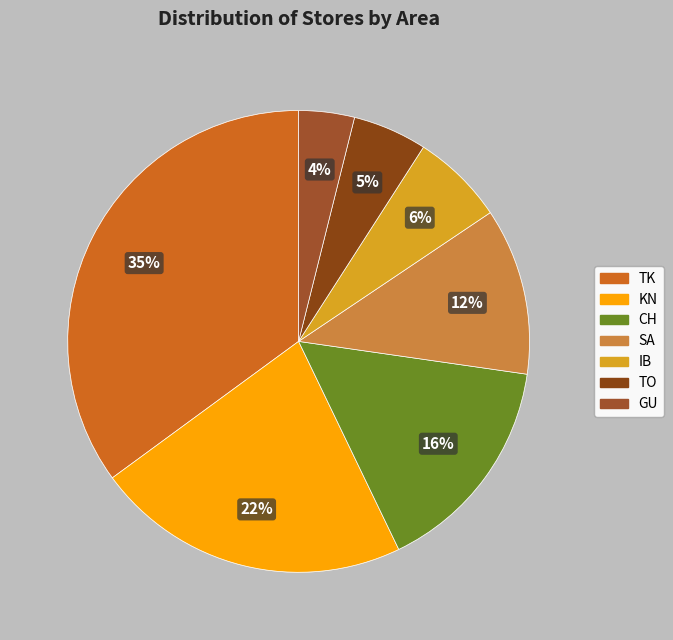

What is the smallest slice in the pie chart?

GU